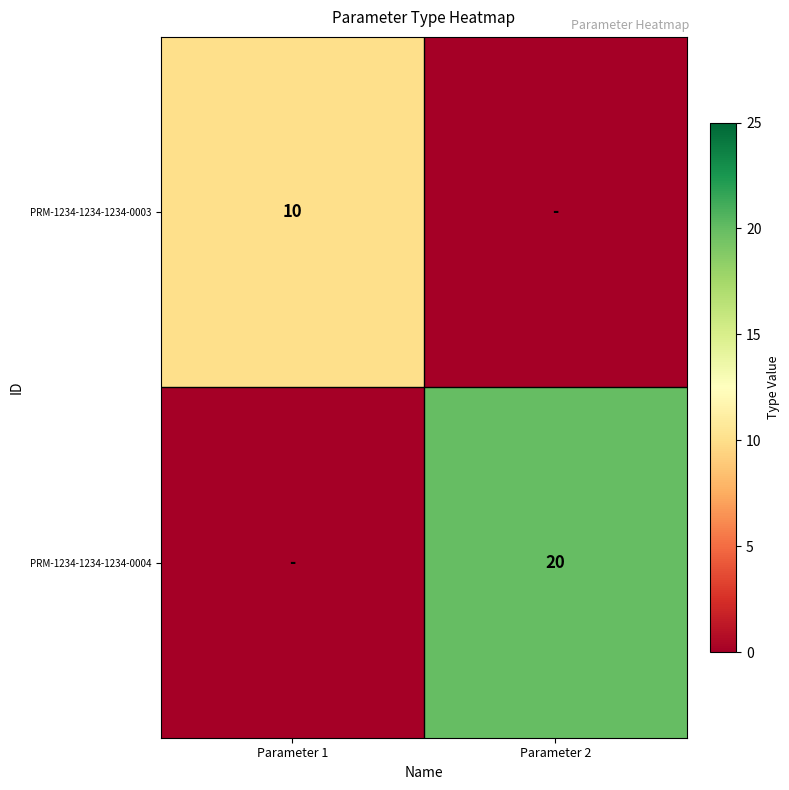

True or false: PRM-1234-1234-1234-0004 has a value of 6 at Parameter 2.

False